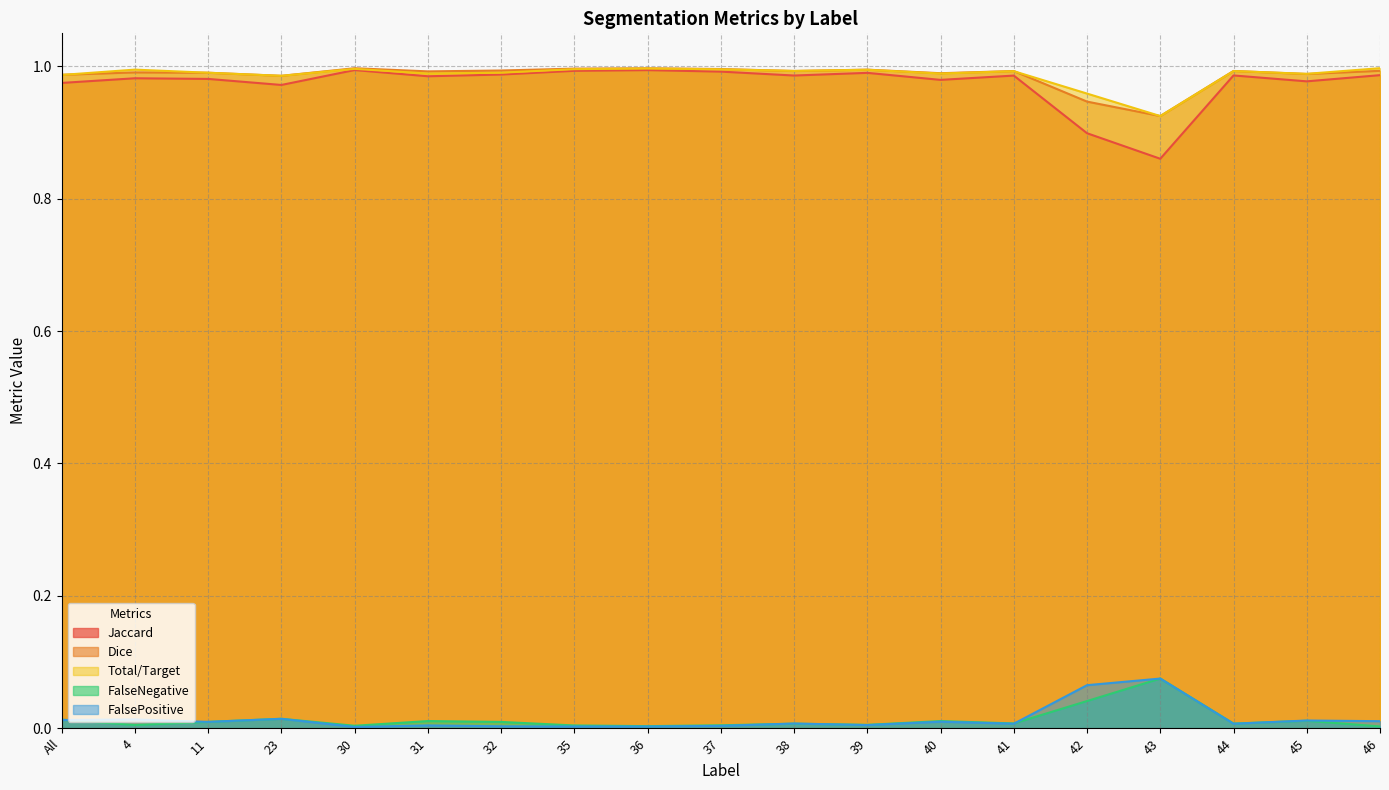

Reading left to right, transcribe all the data shown in this chart.

Jaccard: 1.0	1.0	1.0	1.0	1.0	1.0	1.0	1.0	1.0	1.0	1.0	1.0	1.0	1.0	0.9	0.9	1.0	1.0	1.0
Dice: 1.0	1.0	1.0	1.0	1.0	1.0	1.0	1.0	1.0	1.0	1.0	1.0	1.0	1.0	0.9	0.9	1.0	1.0	1.0
Total/Target: 1.0	1.0	1.0	1.0	1.0	1.0	1.0	1.0	1.0	1.0	1.0	1.0	1.0	1.0	1.0	0.9	1.0	1.0	1.0
FalseNegative: 0.0	0.0	0.0	0.0	0.0	0.0	0.0	0.0	0.0	0.0	0.0	0.0	0.0	0.0	0.0	0.1	0.0	0.0	0.0
FalsePositive: 0.0	0.0	0.0	0.0	0.0	0.0	0.0	0.0	0.0	0.0	0.0	0.0	0.0	0.0	0.1	0.1	0.0	0.0	0.0